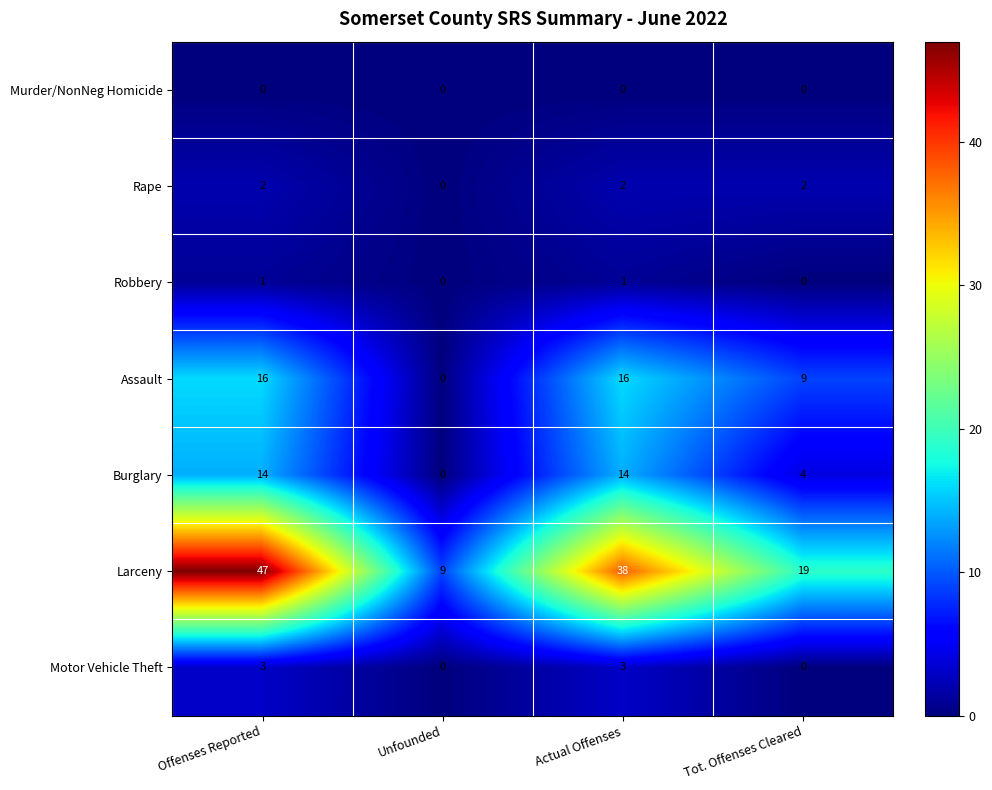

How many Robbery values are between 0 and 1?

4